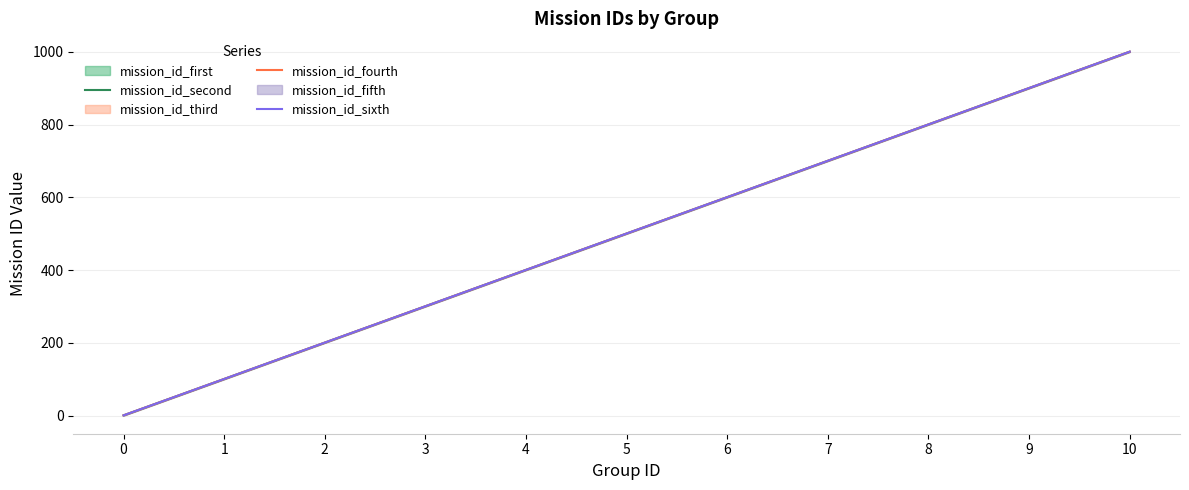

Reading right to left, extract all data points from this chart.

mission_id_second: 1000.5	900.5	800.5	700.5	600.5	500.5	400.5	300.5	200.5	100.5	0.5
mission_id_fourth: 1000.5	900.5	800.5	700.5	600.5	500.5	400.5	300.5	200.5	100.5	0.5
mission_id_sixth: 1000.5	900.5	800.5	700.5	600.5	500.5	400.5	300.5	200.5	100.5	0.5